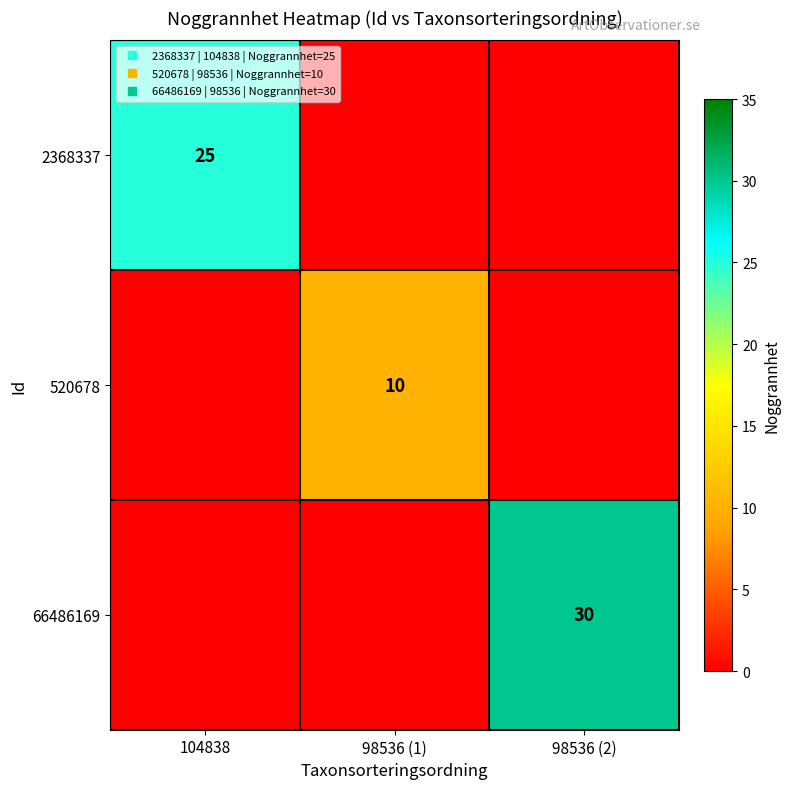

The 520678 series shows 0 at 104838. True or false?

True